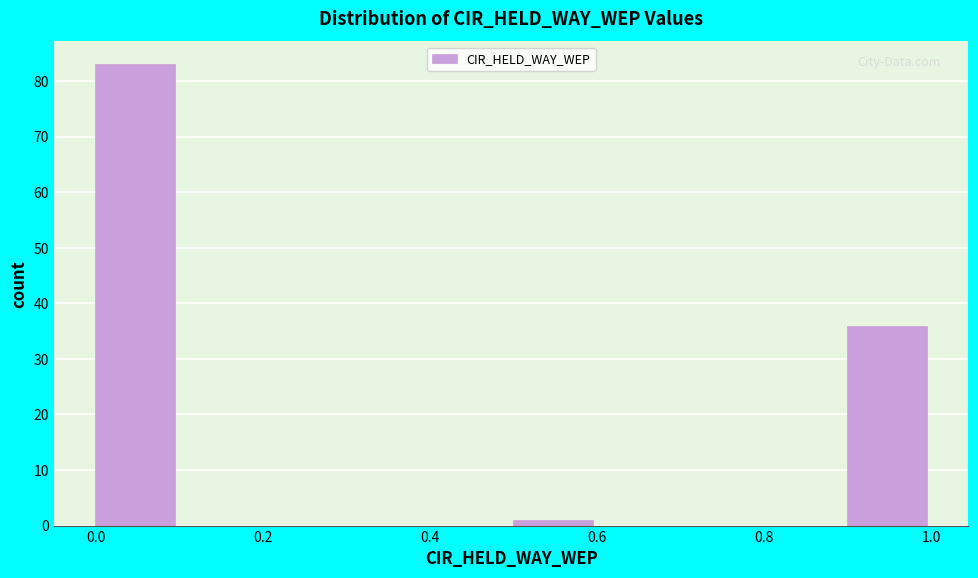

Reading left to right, transcribe this chart: for each bar, give the range it covers on the x-axis and its height. Neither the bar edges nor the heights are printed on the chart, so give them approximately, as read against the axes.

0.0 to 0.1: 83
0.1 to 0.2: 0
0.2 to 0.3: 0
0.3 to 0.4: 0
0.4 to 0.5: 0
0.5 to 0.6: 1
0.6 to 0.7: 0
0.7 to 0.8: 0
0.8 to 0.9: 0
0.9 to 1.0: 36